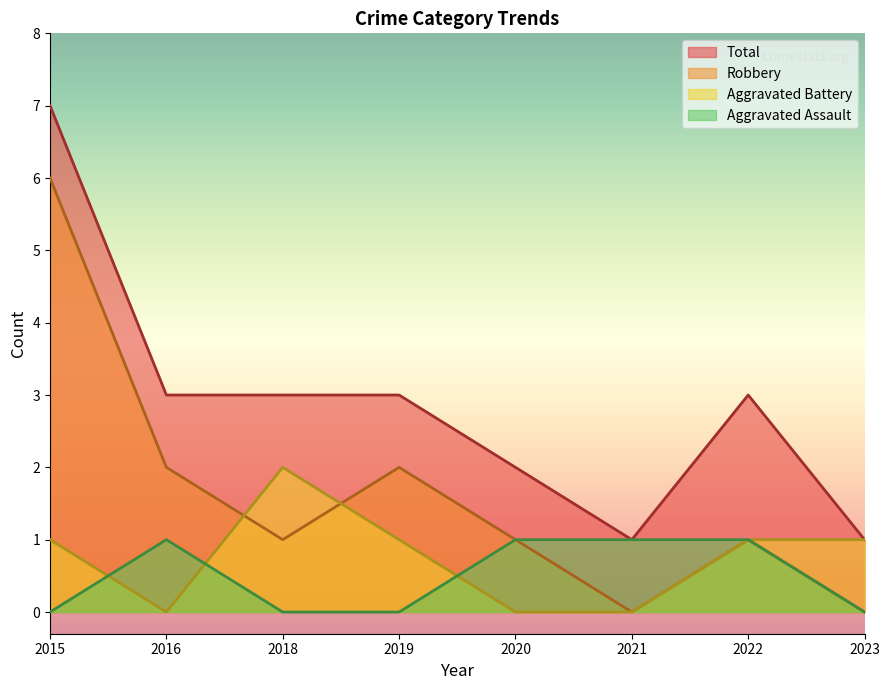

Where is Robbery nearest to the value 3?

2016